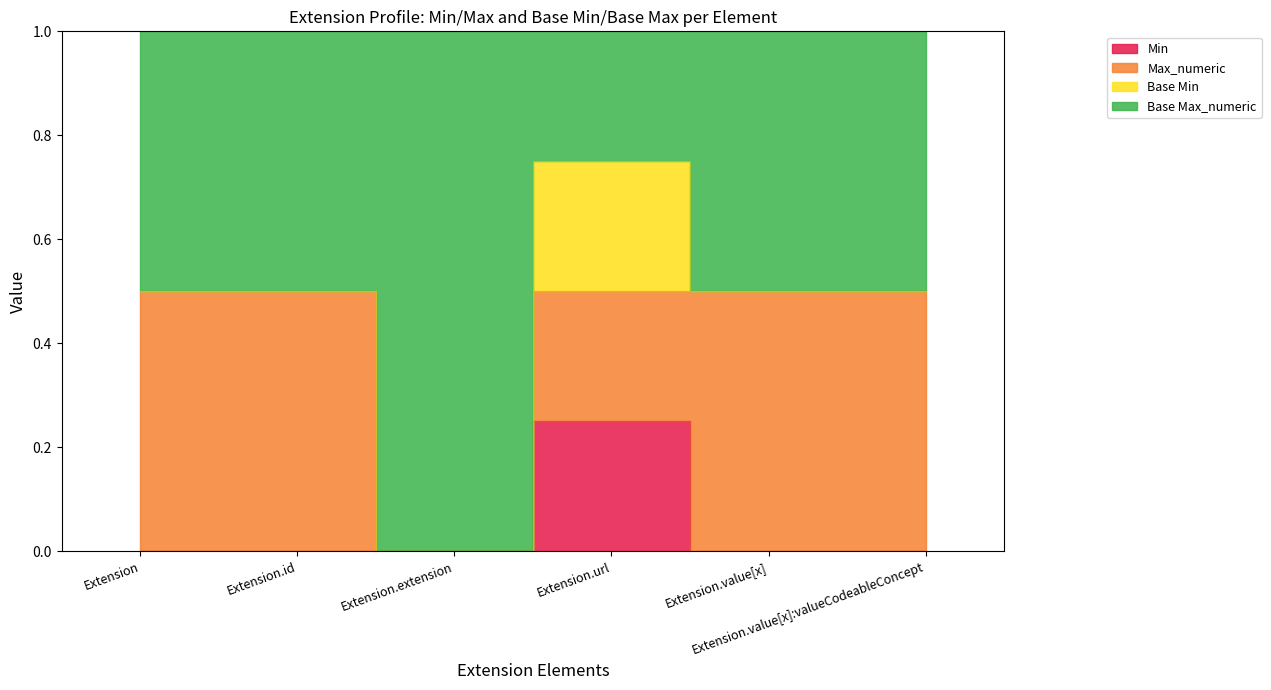

How many Min values are between 0 and 1?

6